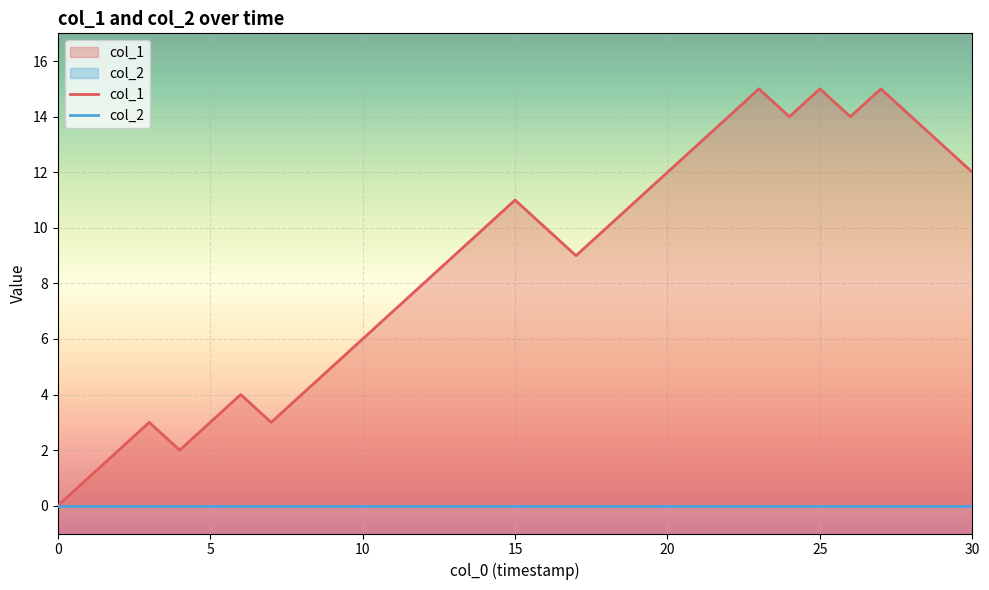

Which series has the widest spread of values?

col_1